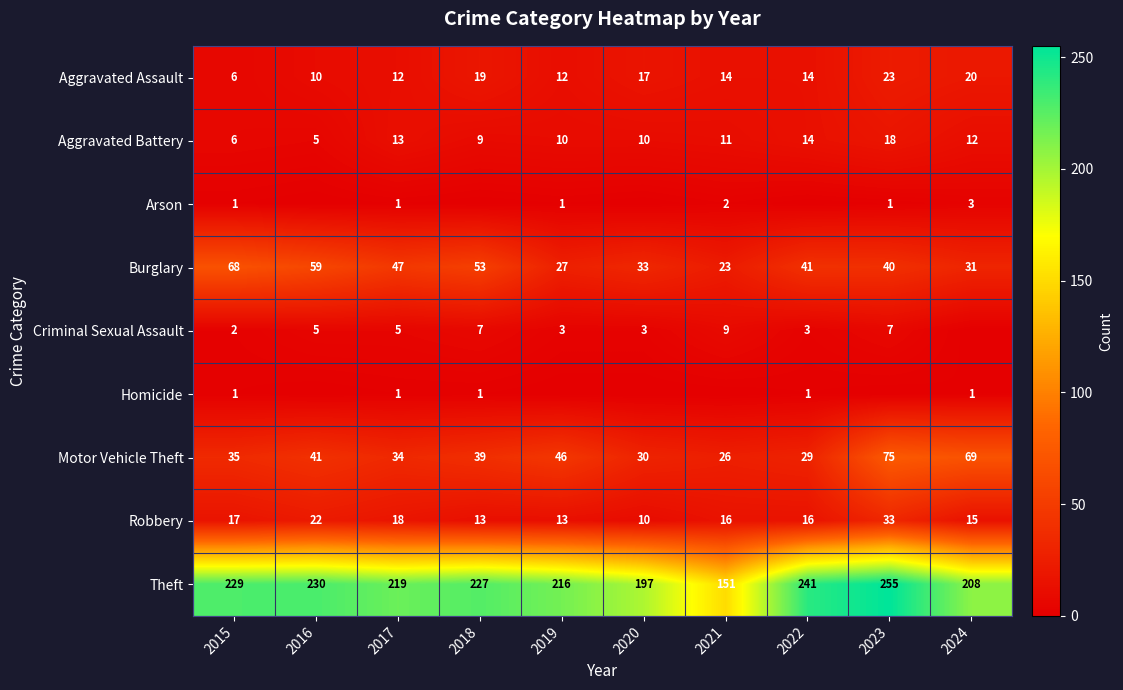

Rank the categories by Theft value from highest to lowest.

2023, 2022, 2016, 2015, 2018, 2017, 2019, 2024, 2020, 2021